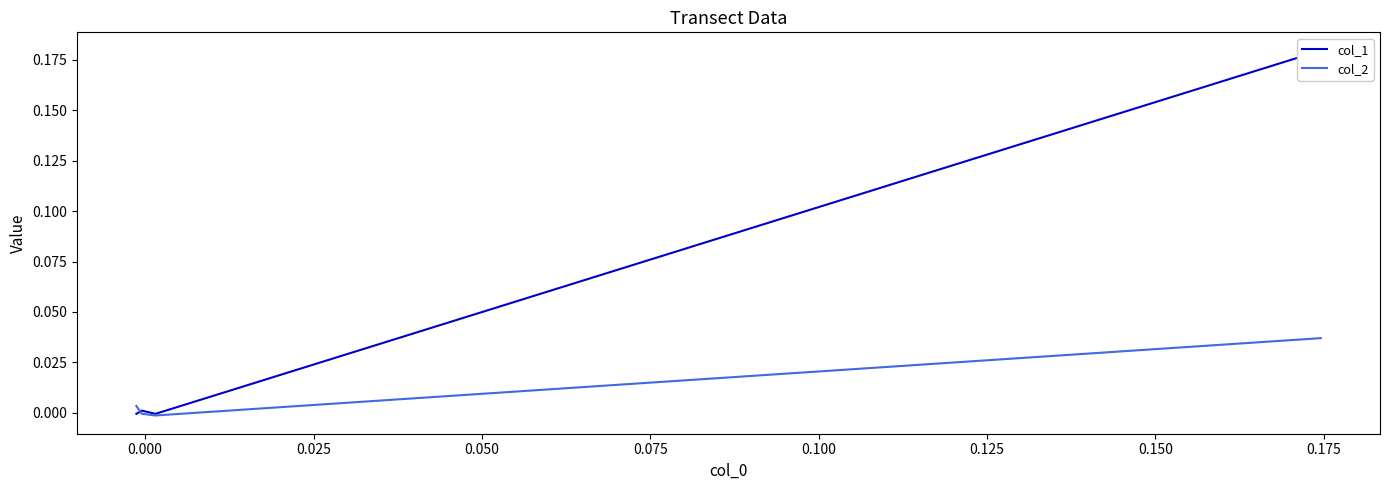

True or false: col_2 and col_1 intersect in this chart.

True